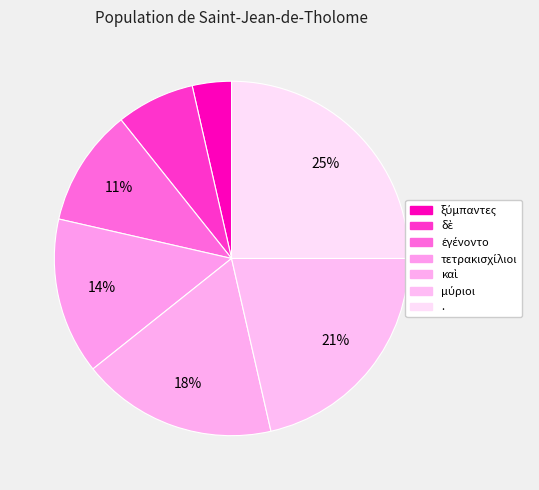

Does τετρακισχίλιοι represent more than half of the total?

No